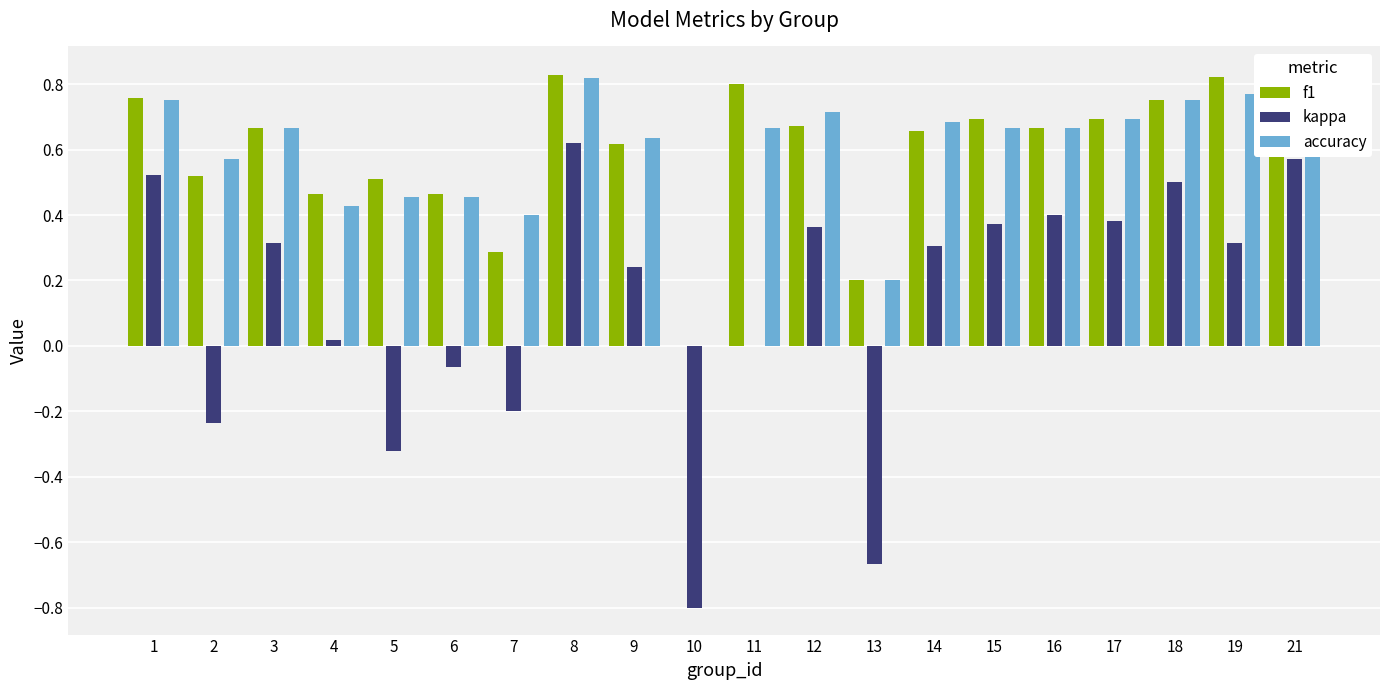

The kappa series shows -0.7 at 13. True or false?

True